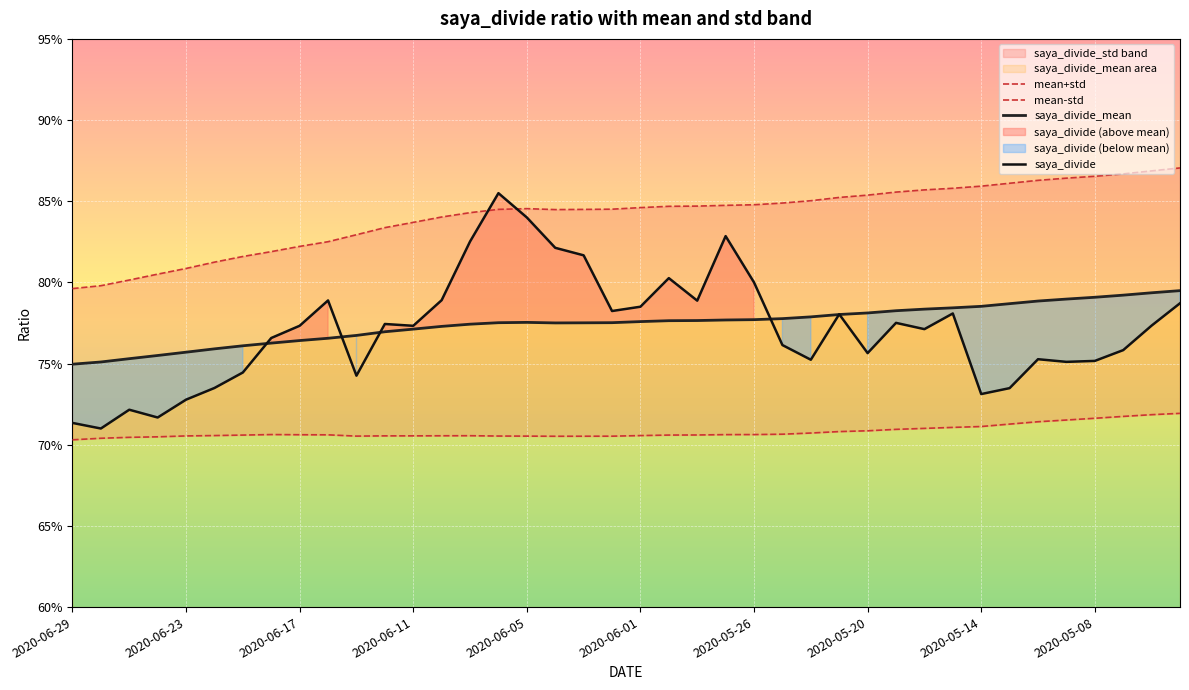

How many data points does each series have?

40